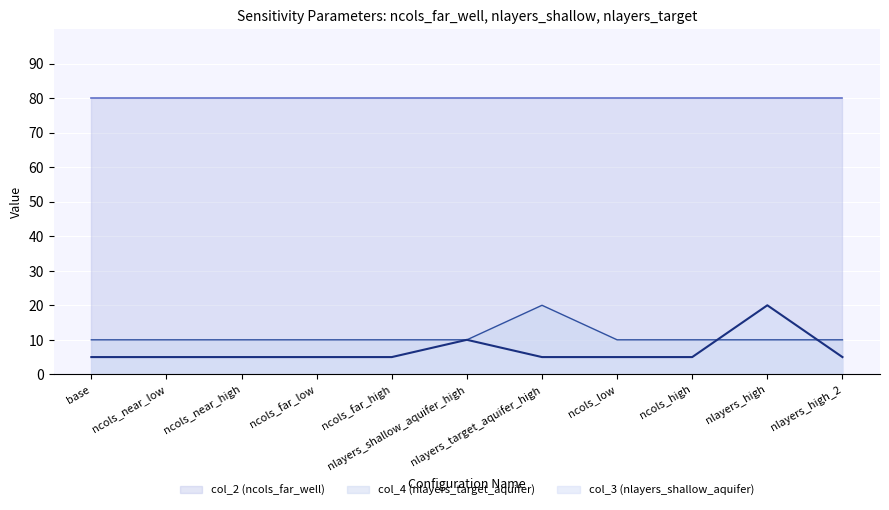

Which series has the widest spread of values?

col_3 (nlayers_shallow_aquifer)